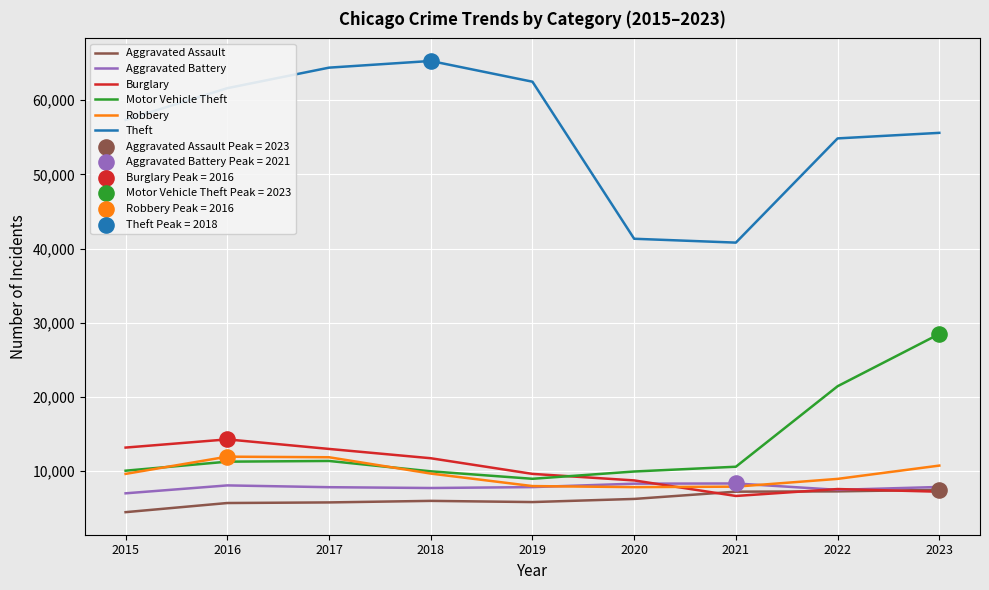

Is the value of Robbery at 2016 greater than the value of Aggravated Assault at 2023?

Yes